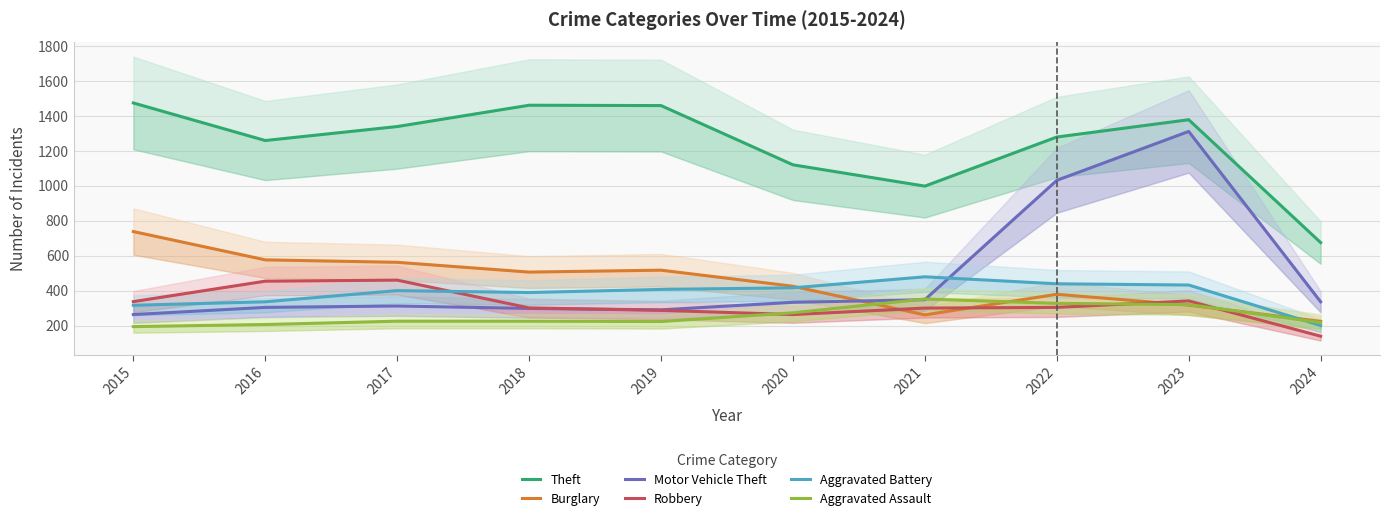

What is the approximate value of Burglary at 2016, to the nearest 50?

600